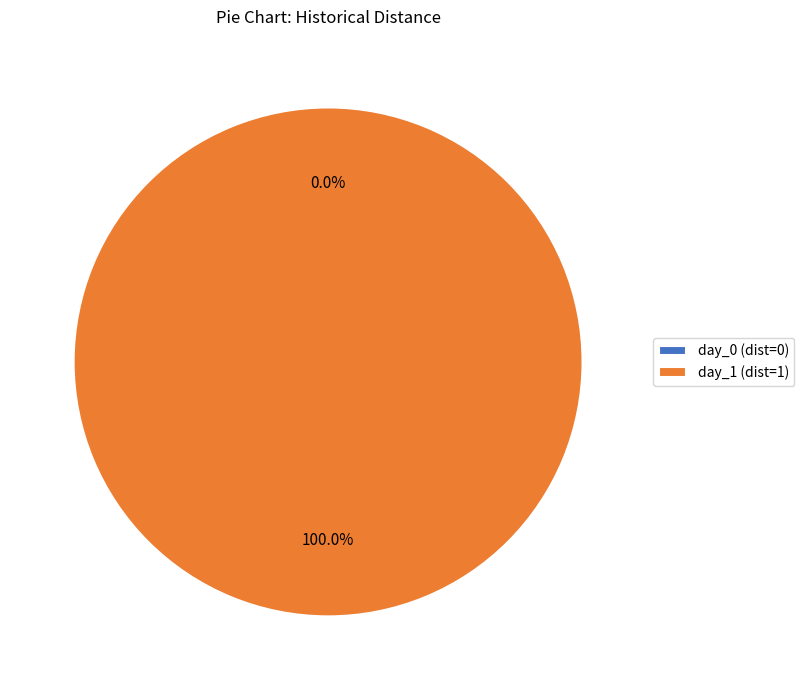

The day_0 slice represents 1% of the pie. True or false?

False